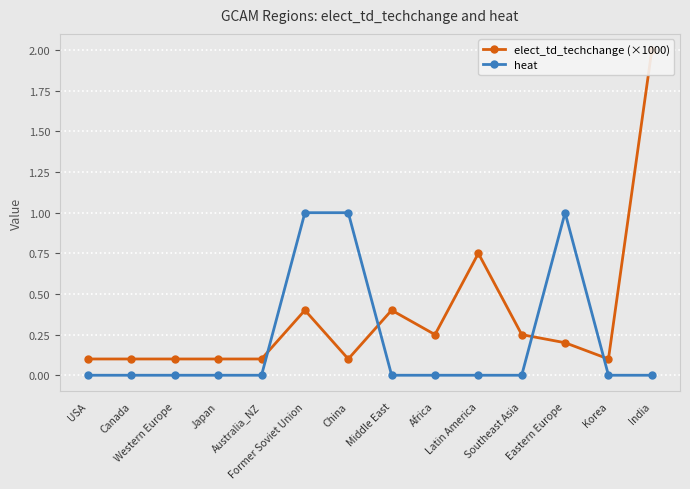

True or false: heat has more than 0 points higher than both neighbors.

True